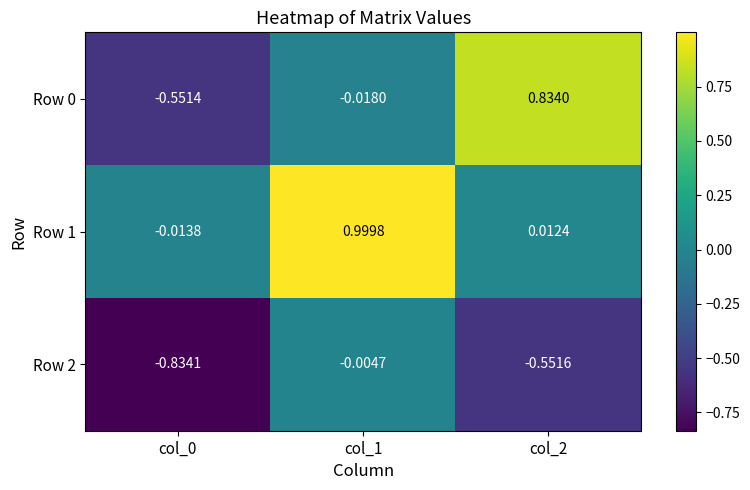

Is the value of Row 0 at col_2 greater than the value of Row 1 at col_0?

Yes